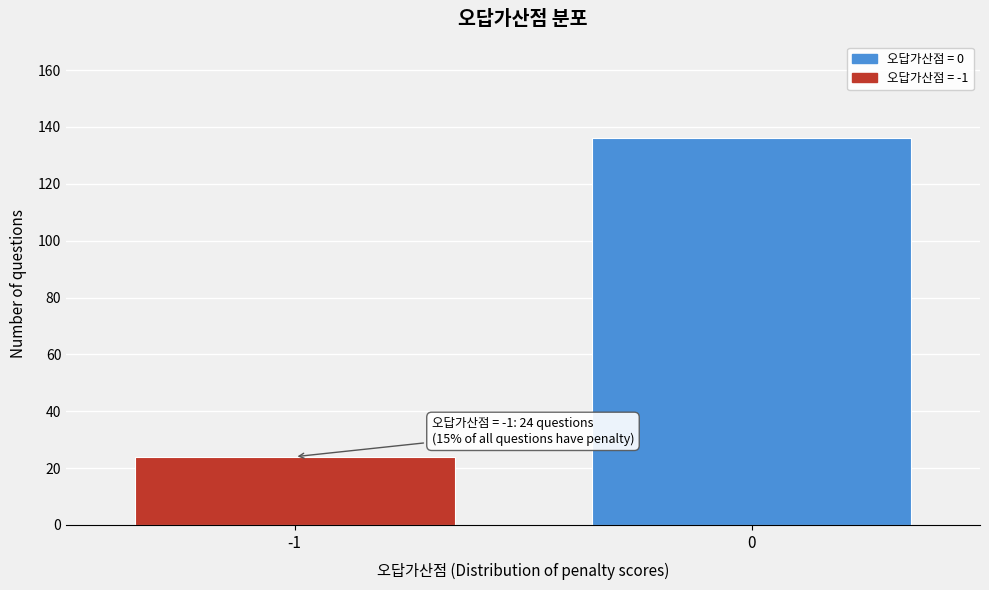

Reading left to right, what are all the values shown in this chart?

-1=24	0=136